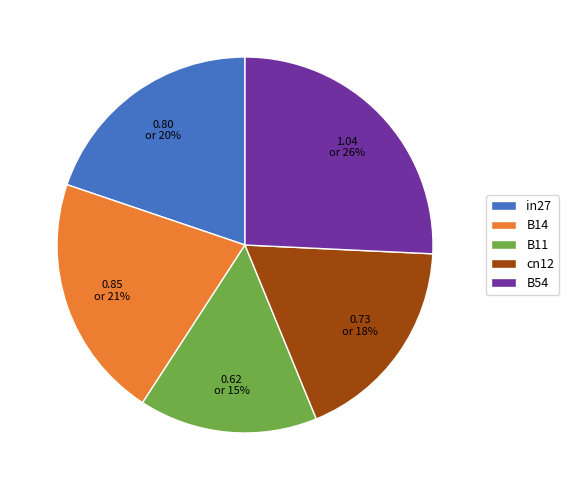

Rank the categories by value from lowest to highest.

B11, cn12, in27, B14, B54